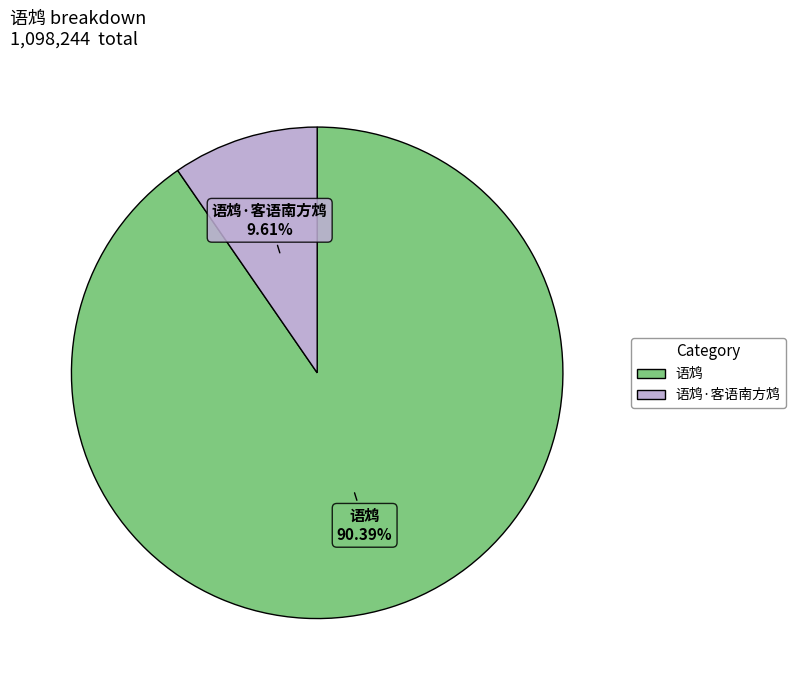

Is there a majority slice in this chart?

Yes